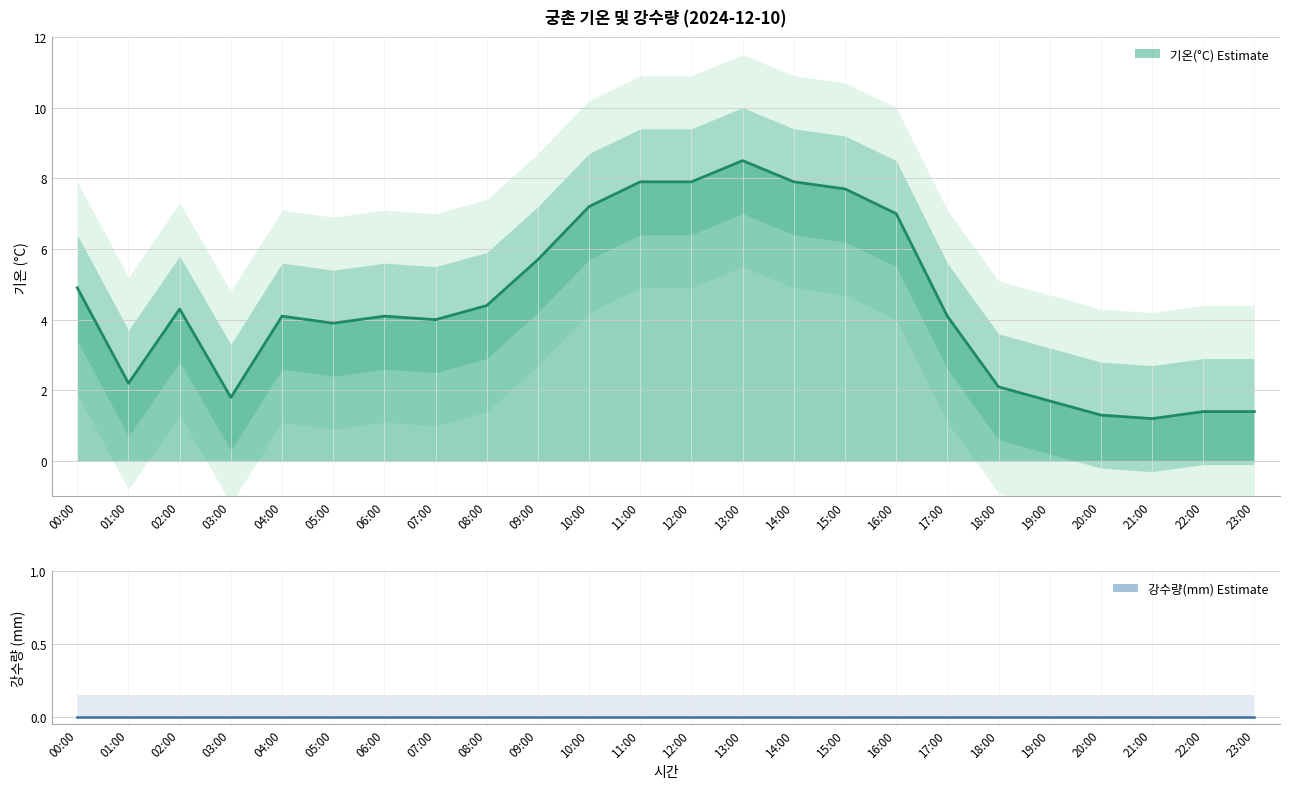

Which has a higher value, 20:00 or 03:00?

03:00